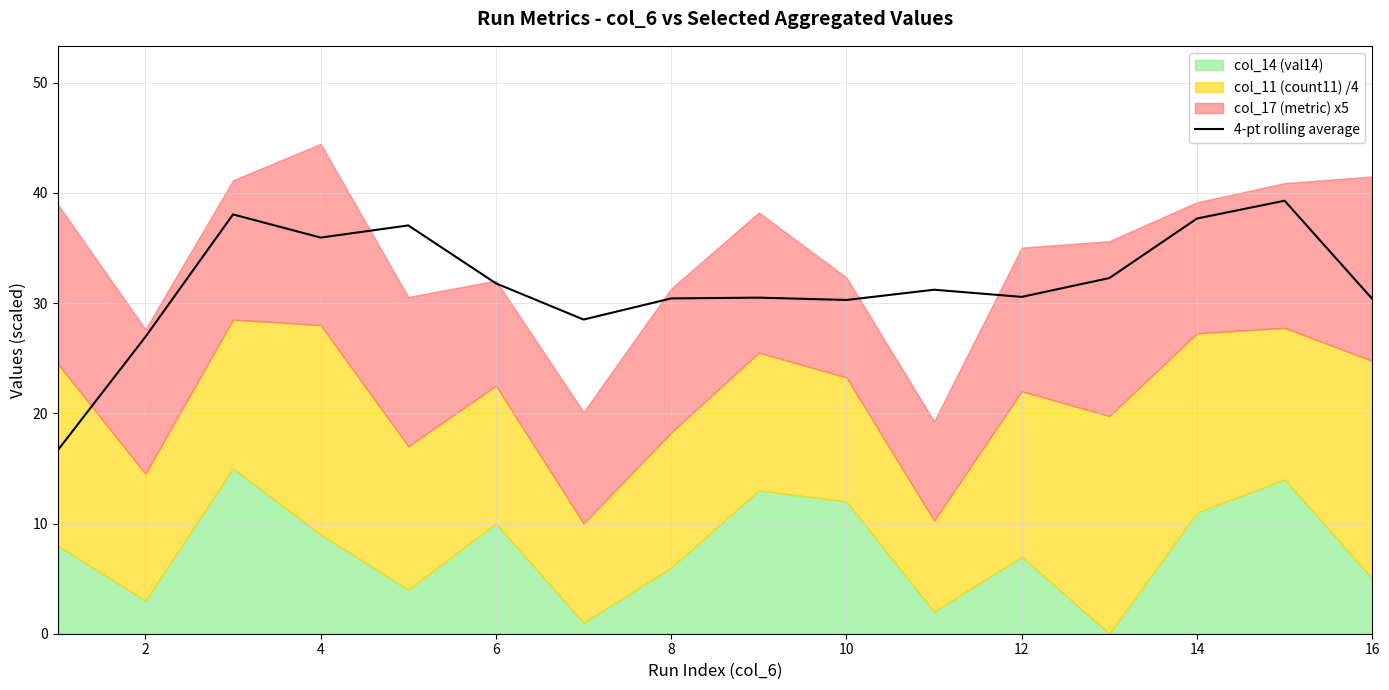

Reading left to right, list all the values displayed in this chart.

16.6	26.9	38.0	35.9	37.0	31.8	28.5	30.4	30.5	30.3	31.2	30.6	32.3	37.7	39.3	30.4